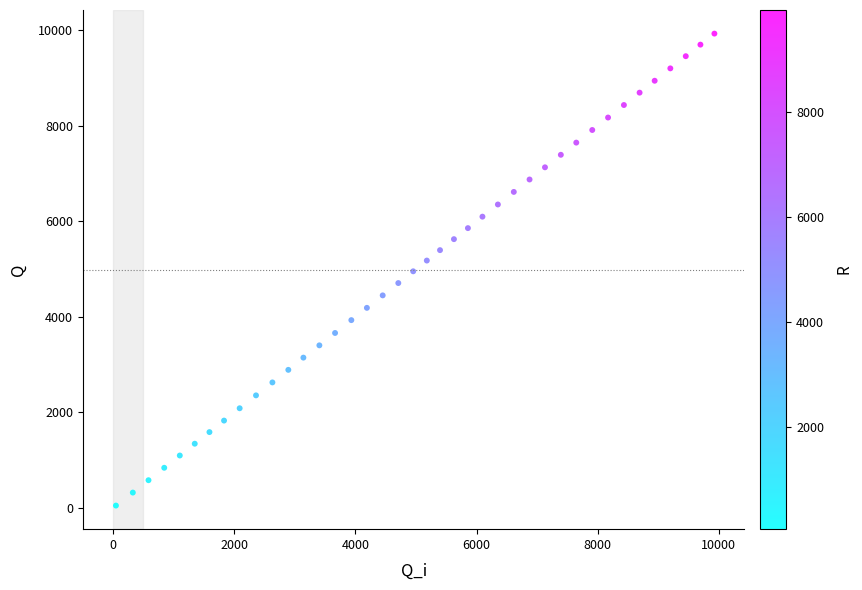

What is the range of X values (max minus min)?

9887